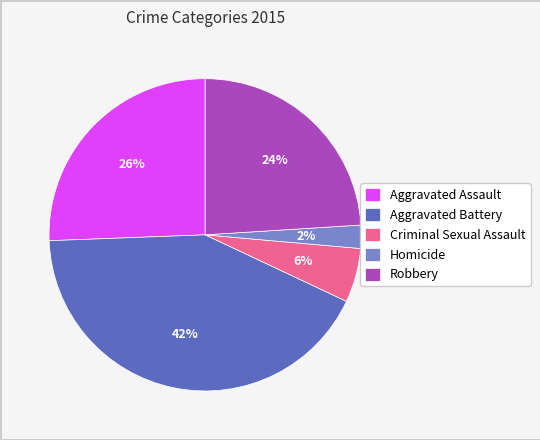

Which has a higher value, Homicide or Aggravated Battery?

Aggravated Battery